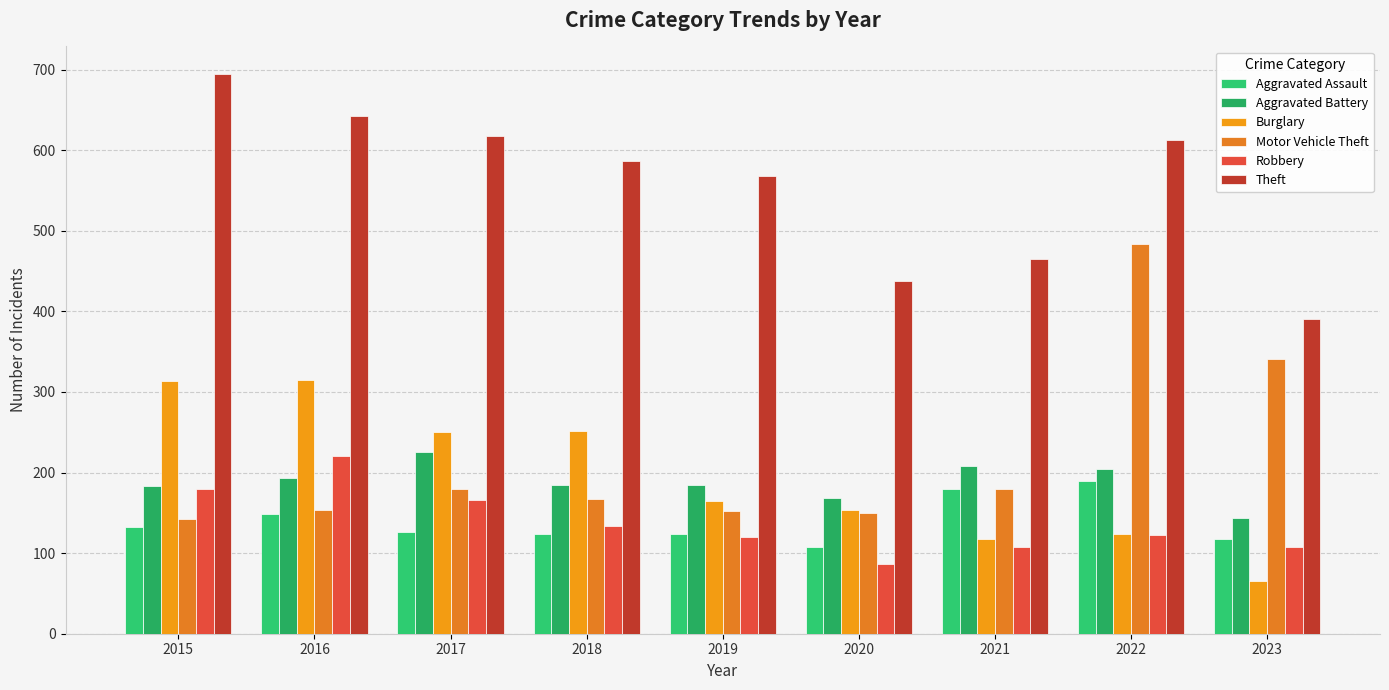

Which series has the widest spread of values?

Motor Vehicle Theft